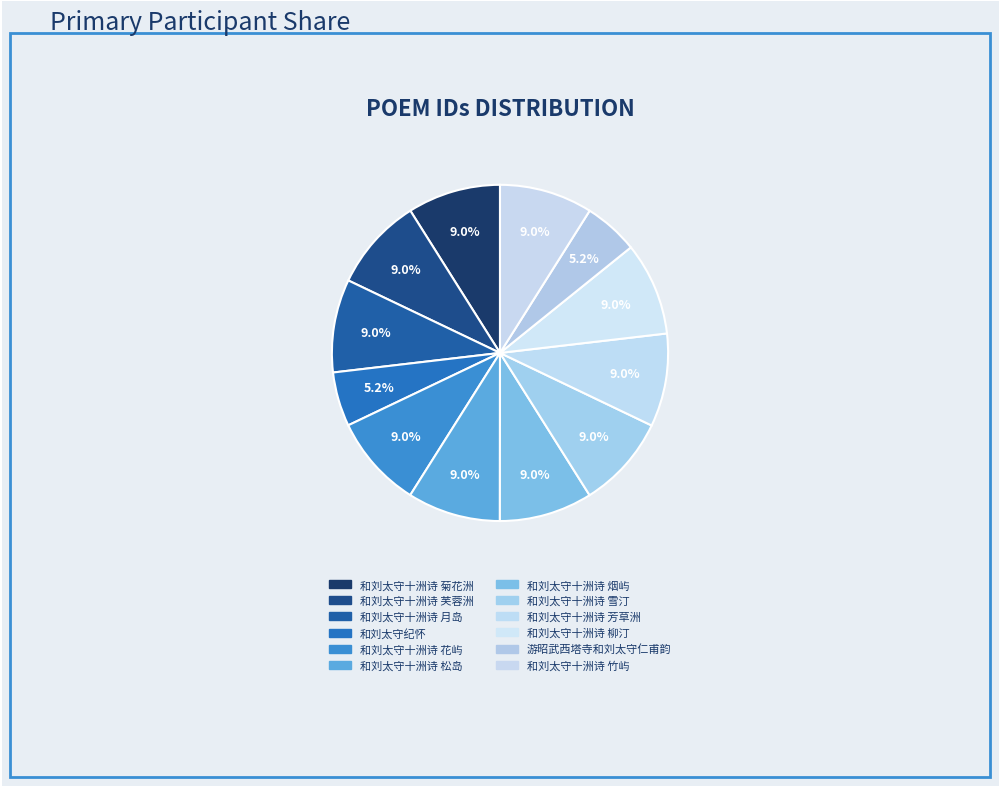

Is there a majority slice in this chart?

No